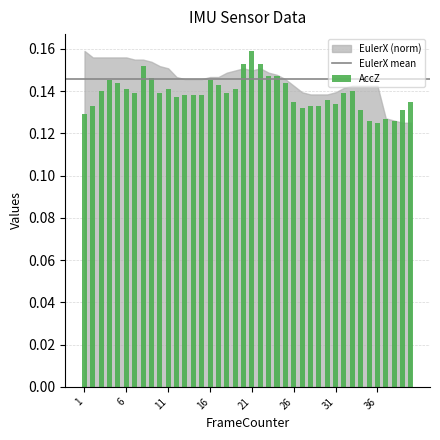

How many values are between 0 and 1?

40